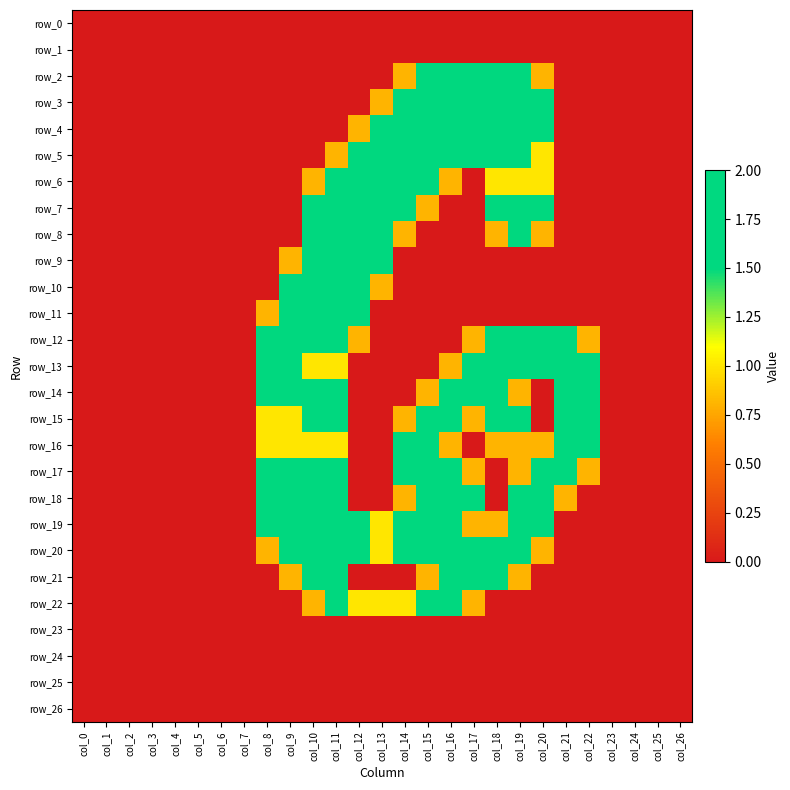

At col_19, list the series in order from smallest to largest.

row_0, row_1, row_9, row_10, row_11, row_22, row_23, row_24, row_25, row_26, row_14, row_16, row_17, row_21, row_6, row_2, row_5, row_8, row_12, row_13, row_15, row_18, row_3, row_4, row_7, row_19, row_20